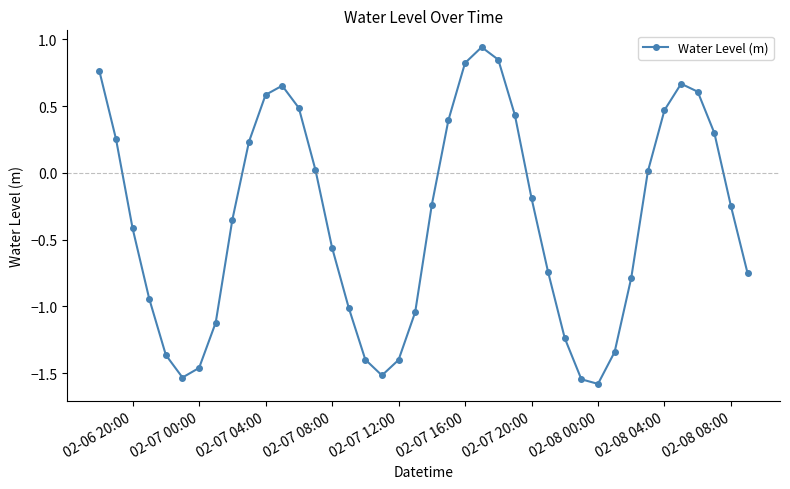

What is the minimum value shown in the chart?

-1.6